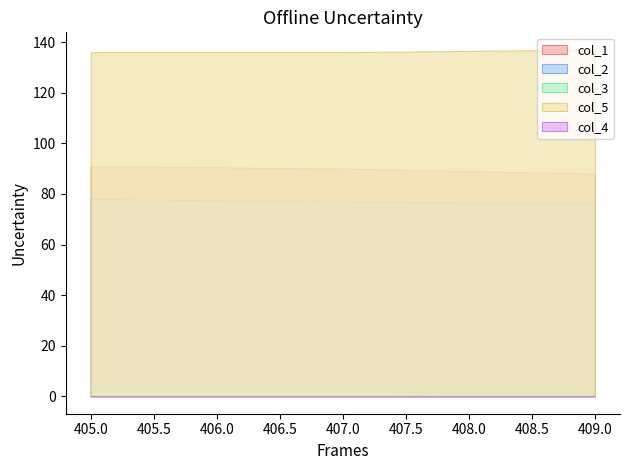

What position from the right is 407.0?

2